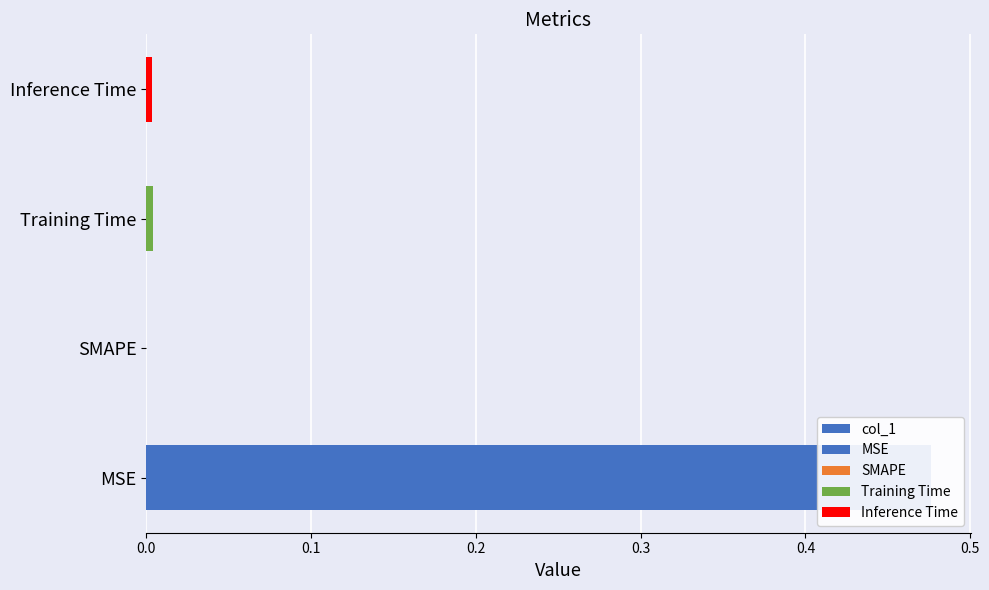

Between SMAPE and Training Time, which is larger?

Training Time